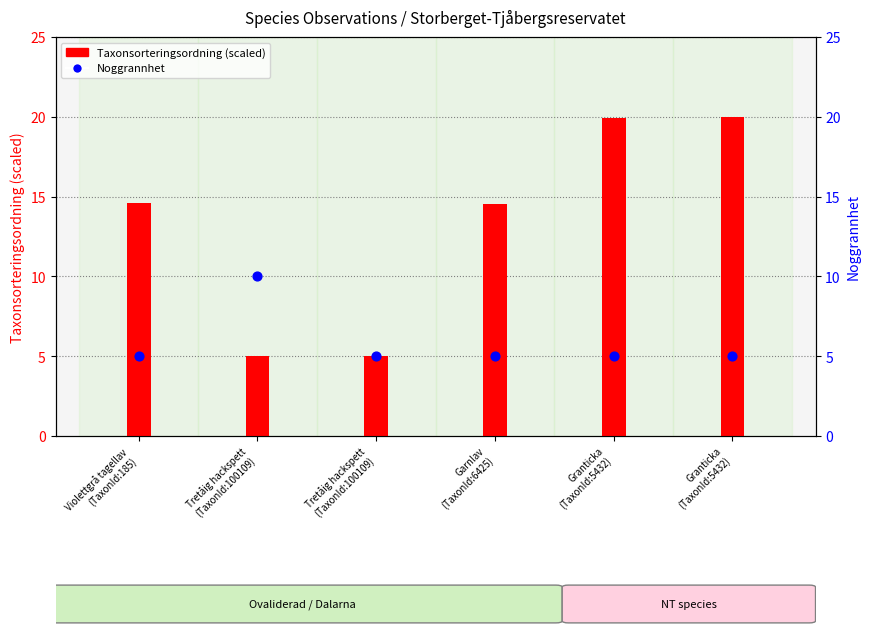

At how many categories does at least one series exceed 10?

4